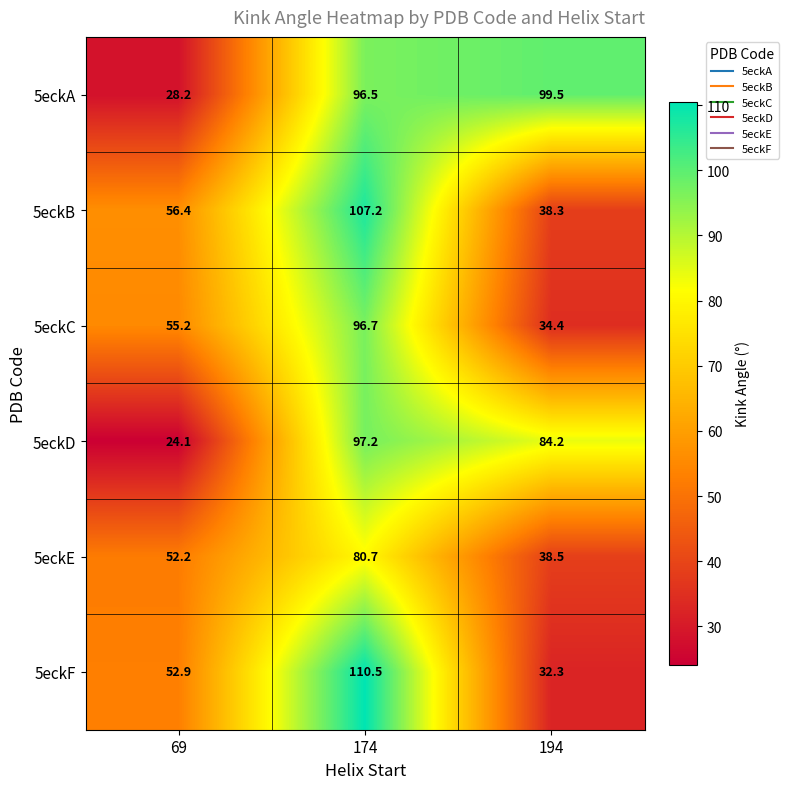

What is the difference between the 5eckE values at 69 and 194?

13.7